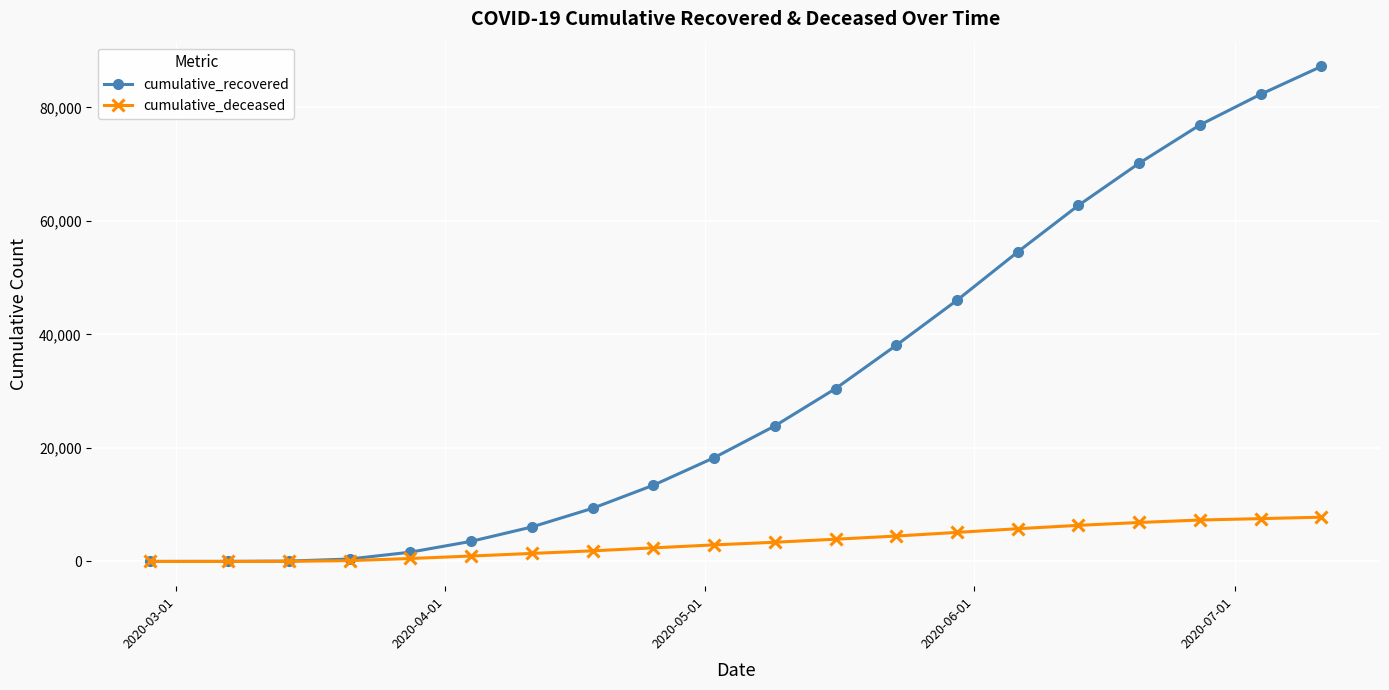

Which series has the largest total across all categories?

cumulative_recovered